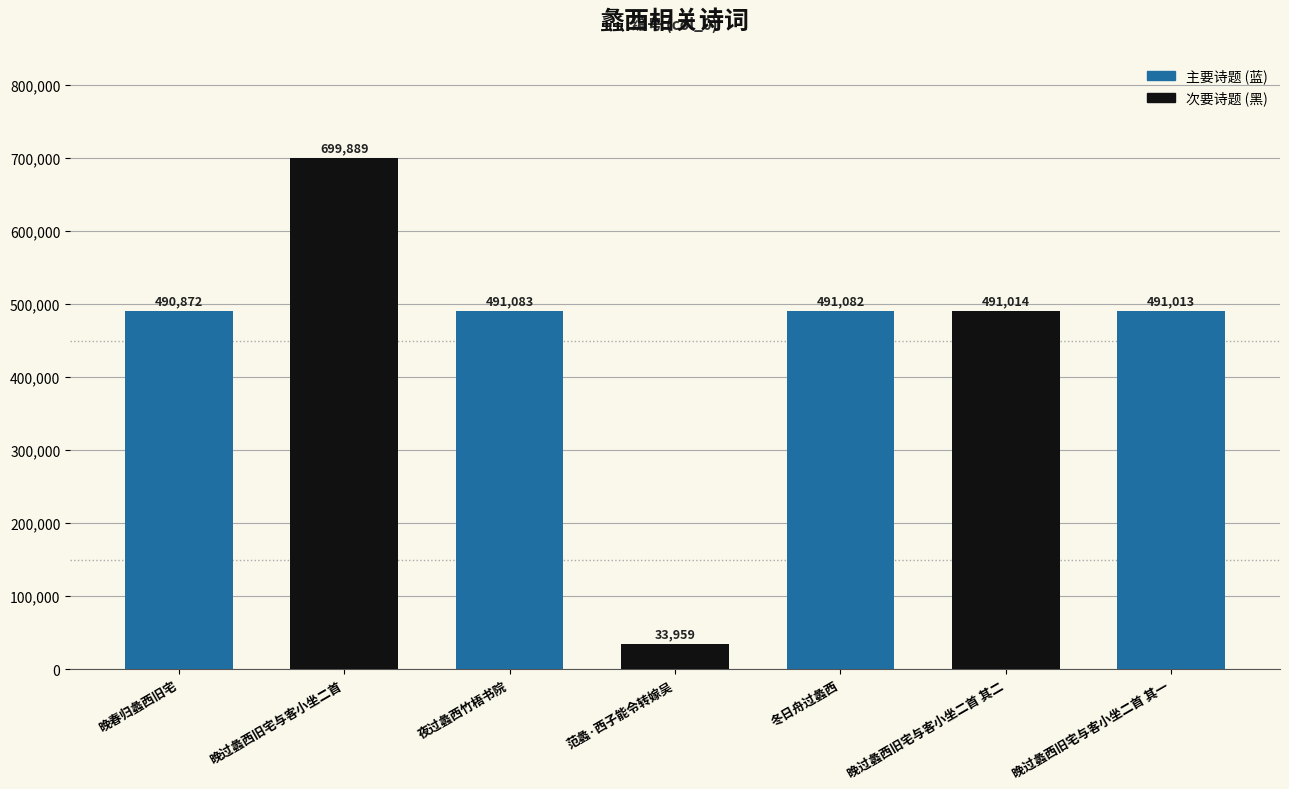

The chart shows a value of 802610 at 晚春归蠡西旧宅. True or false?

False